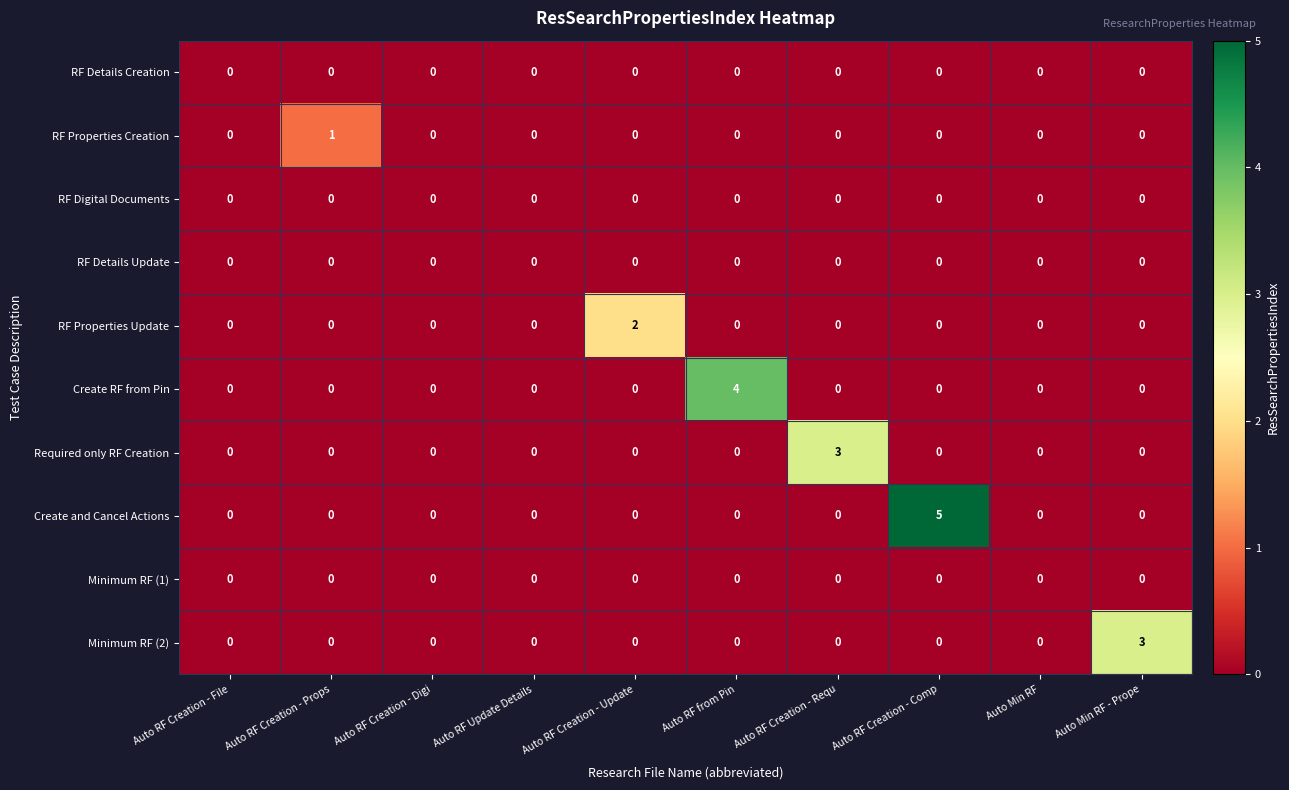

At which category is the sum across all series the highest?

Auto RF Creation - Comp